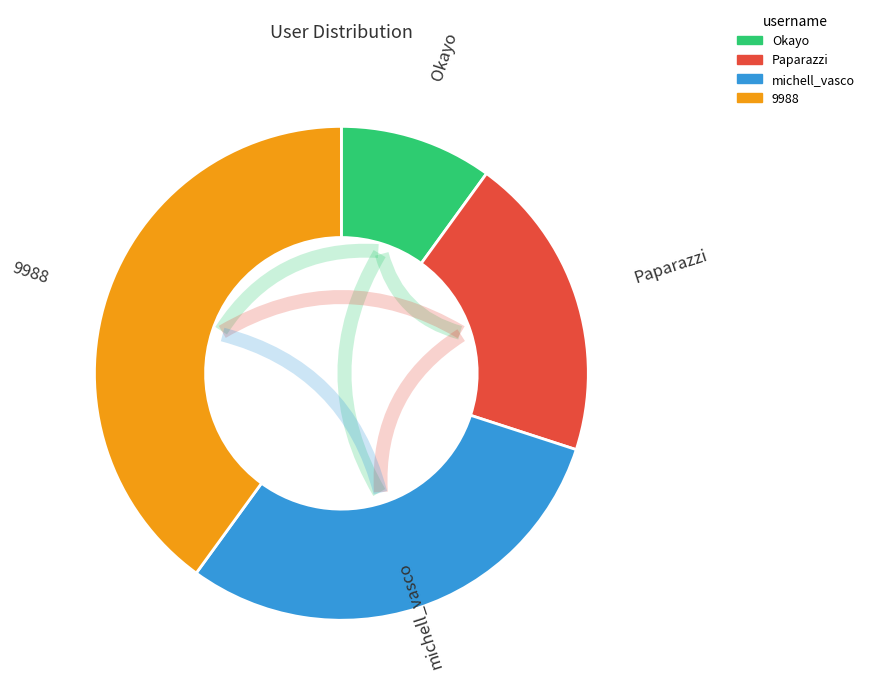

How many segments does this pie chart have?

4